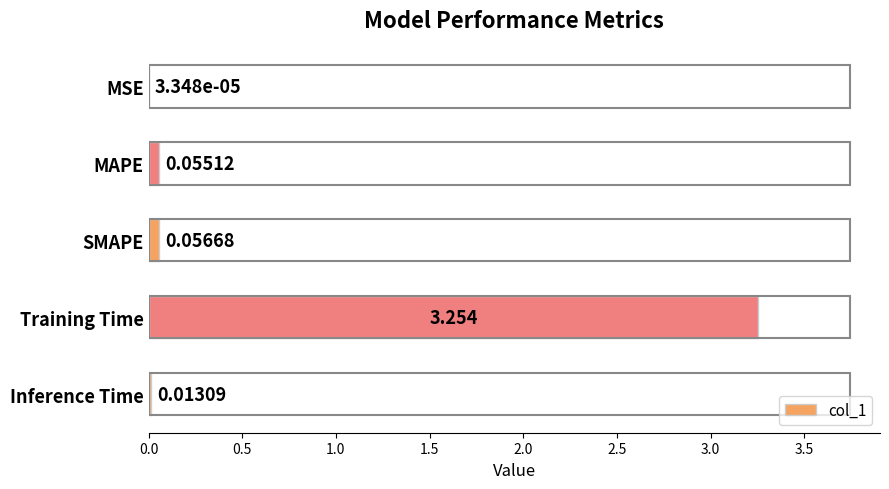

Between SMAPE and Inference Time, which is larger?

SMAPE